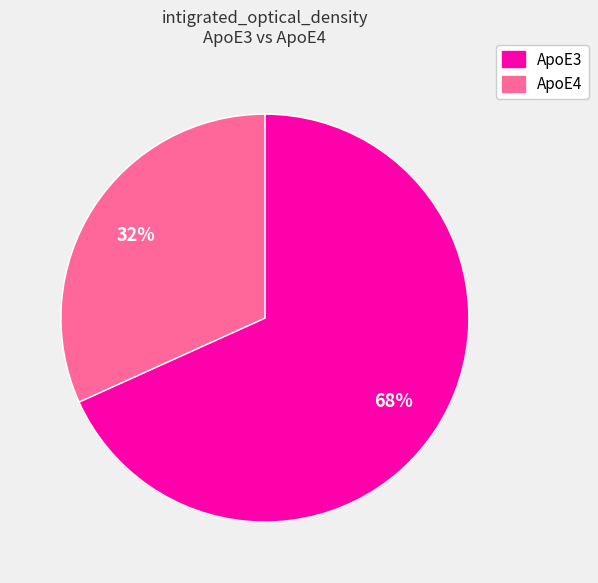

What percentage is the ApoE3 slice, to the nearest percent?

68%